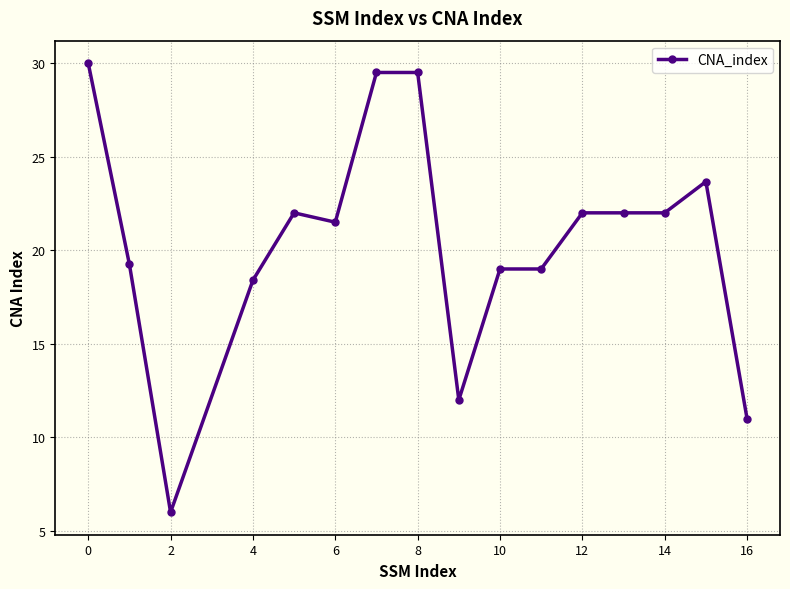

What is the smallest value displayed?

6.0